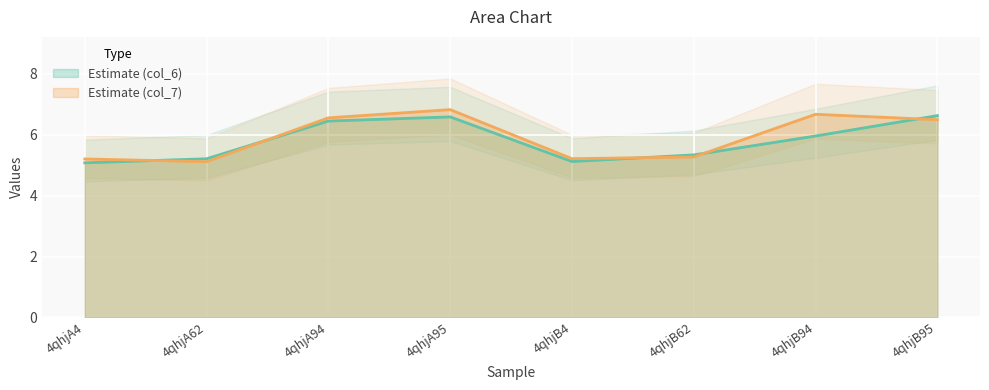

How many data points in col_7 are less than 6?

4